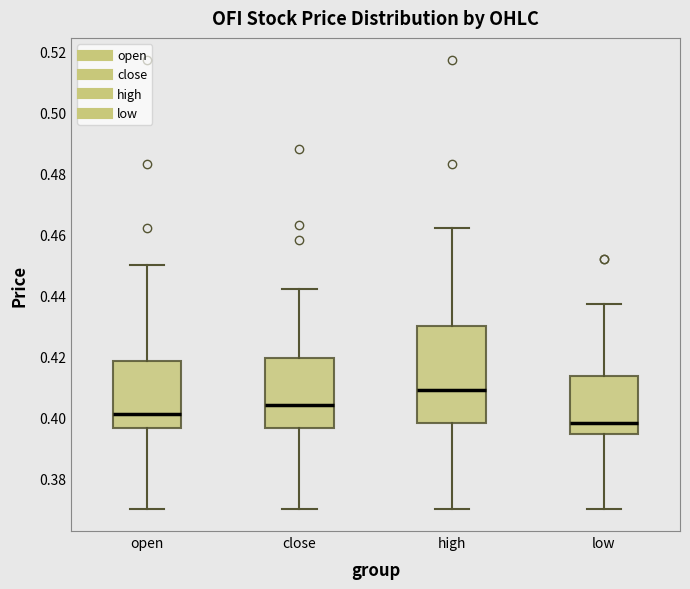

Reading left to right, read every box against the y-axis: the position of its median line, the range the box covers, and the ends of its whiskers. The values are not printed on the chart, so give them approximately, as read against the axis.

open: median 0.402, box 0.396 to 0.418, whiskers 0.370 to 0.450
close: median 0.404, box 0.396 to 0.420, whiskers 0.370 to 0.442
high: median 0.410, box 0.398 to 0.430, whiskers 0.370 to 0.462
low: median 0.398, box 0.394 to 0.414, whiskers 0.370 to 0.438